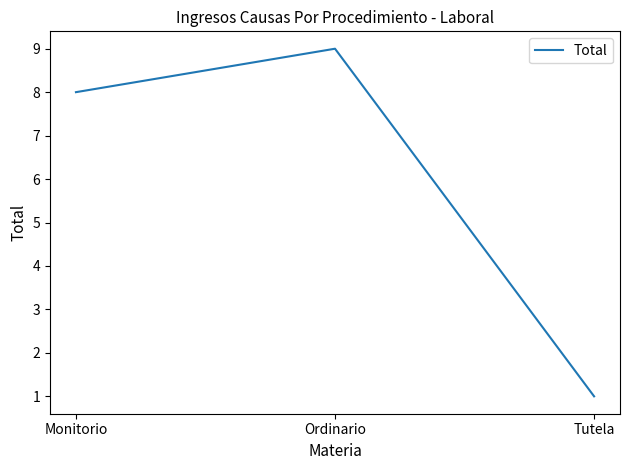

At which label is the value closest to 5?

Monitorio